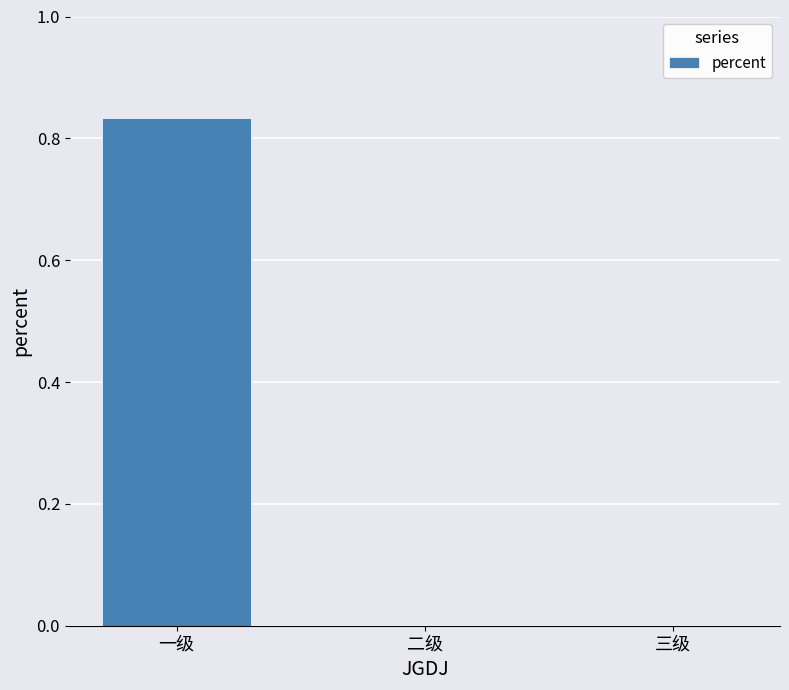

Which label corresponds to the largest value in the chart?

一级